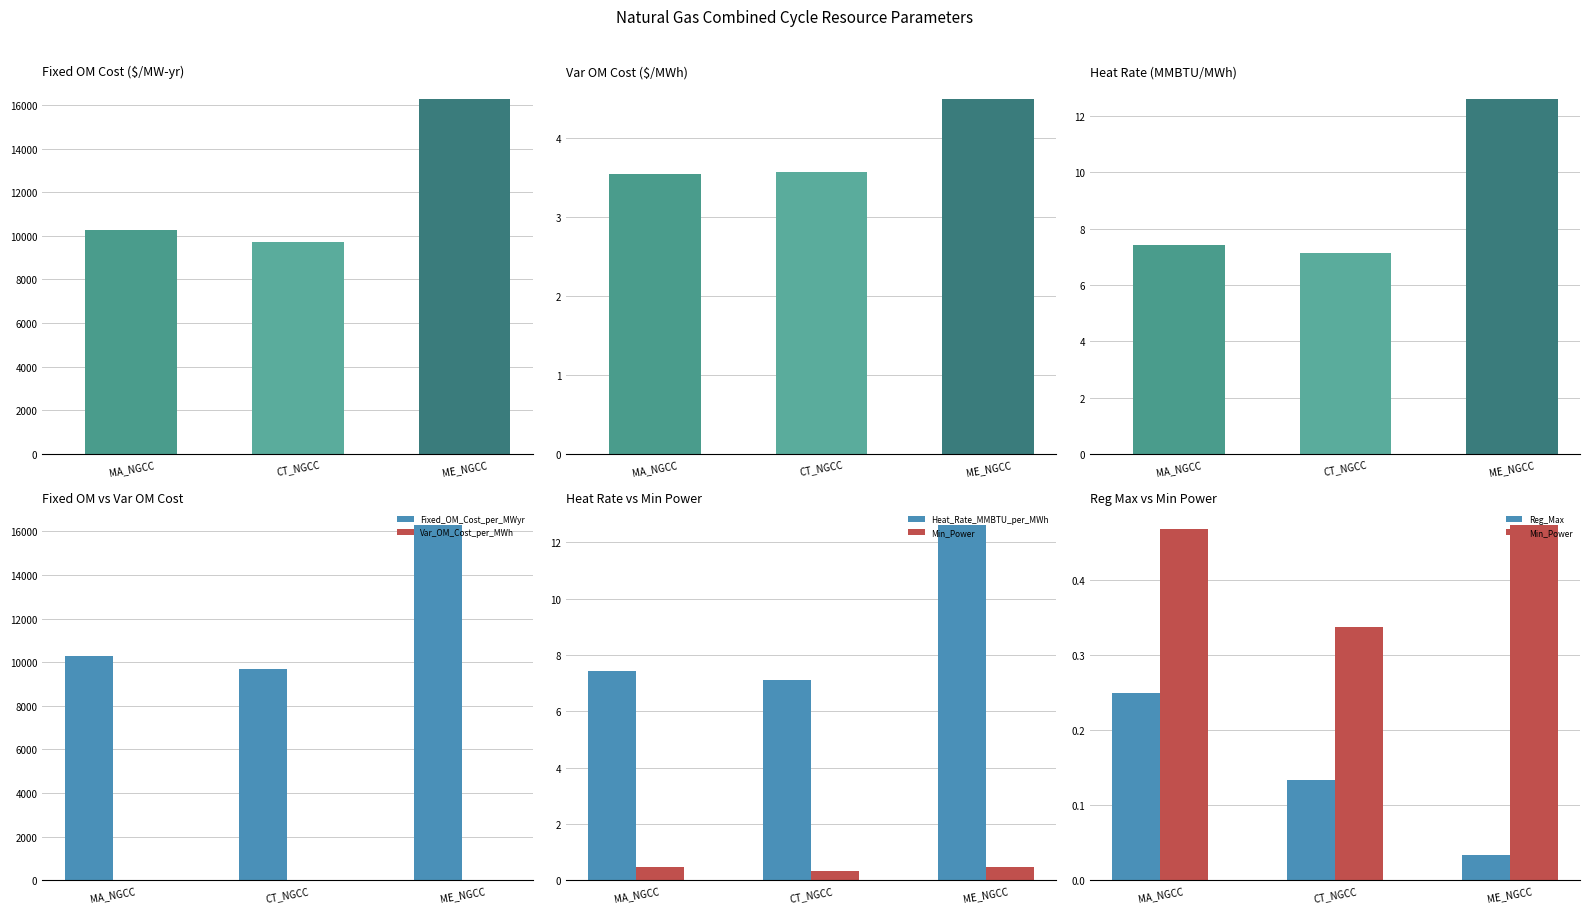

What are all the series names shown in the legend?

Fixed_OM_Cost_per_MWyr, Var_OM_Cost_per_MWh, Heat_Rate_MMBTU_per_MWh, Min_Power, Reg_Max